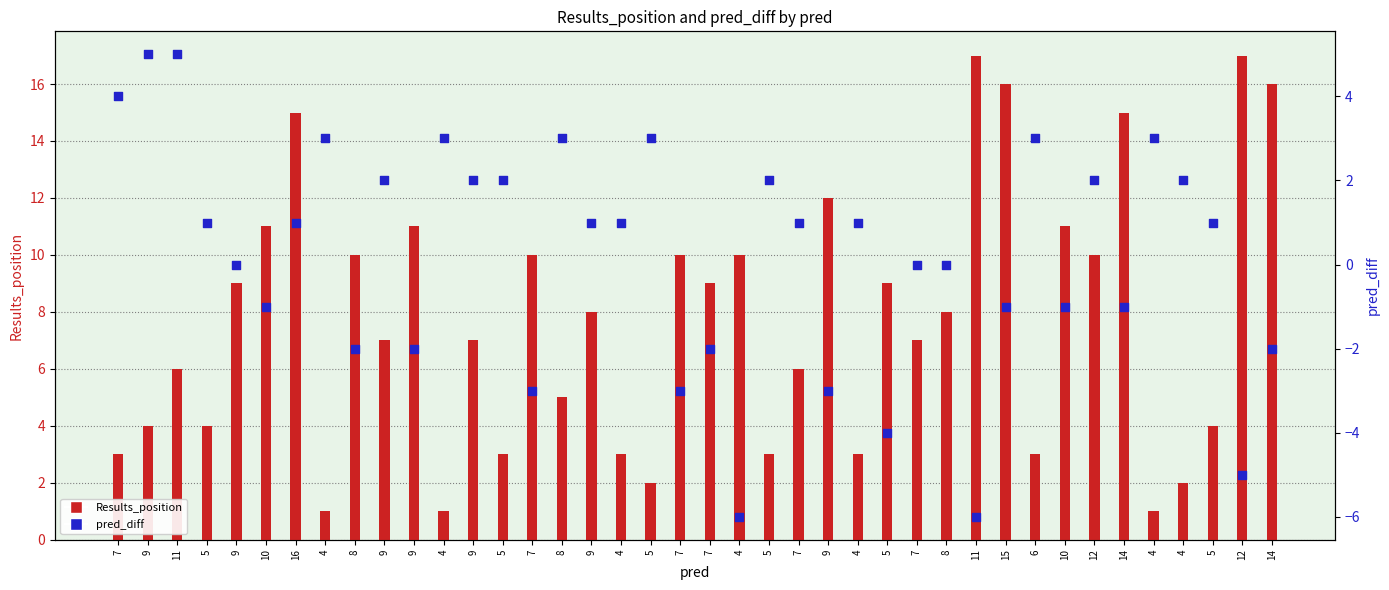

What are all the series names shown in the legend?

Results_position, pred_diff